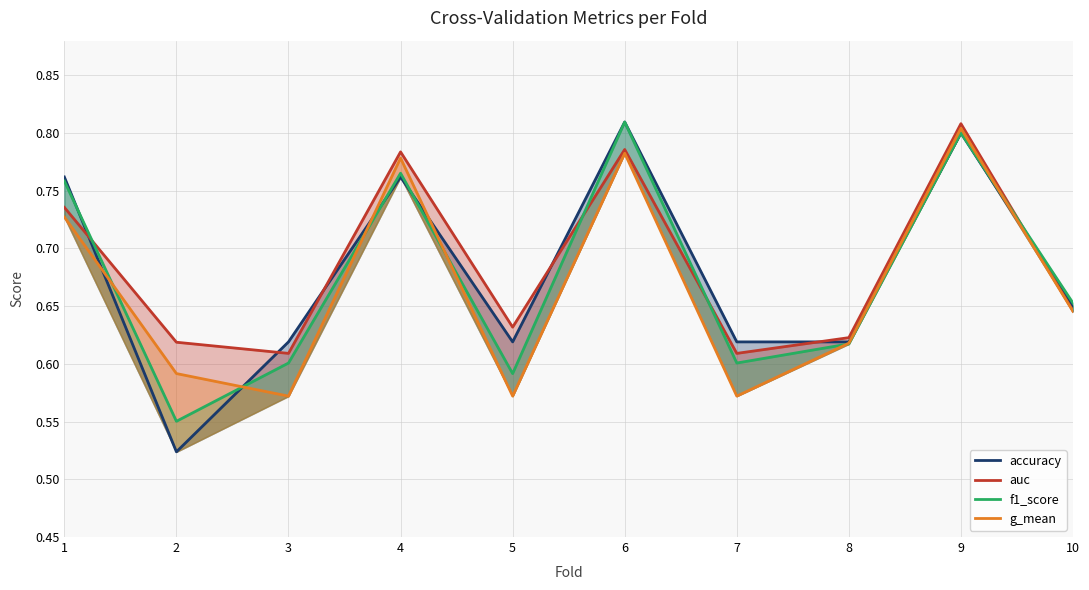

What is the average value of the g_mean series?

0.7